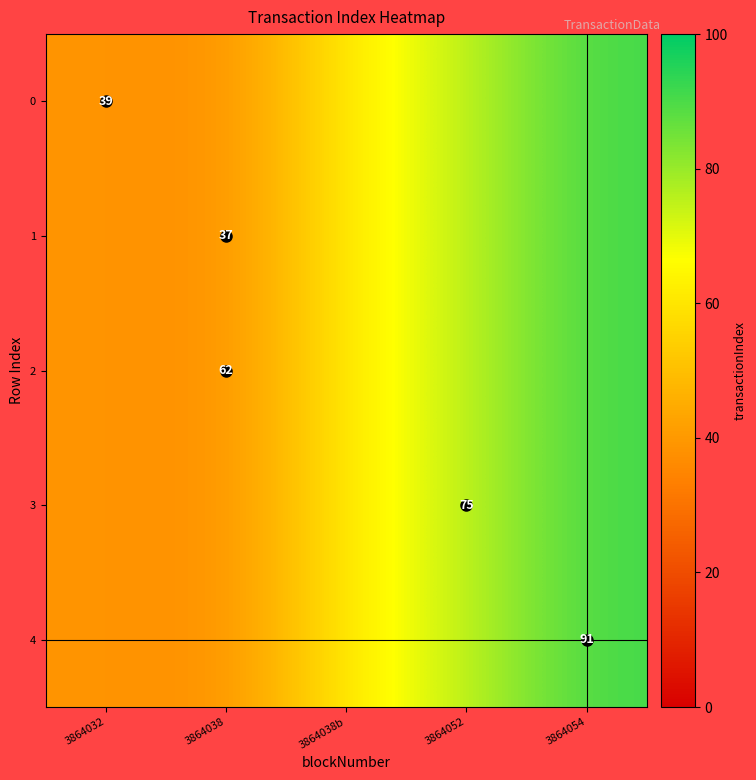

Rank the series at 3864052 from highest to lowest value.

0, 1, 2, 3, 4